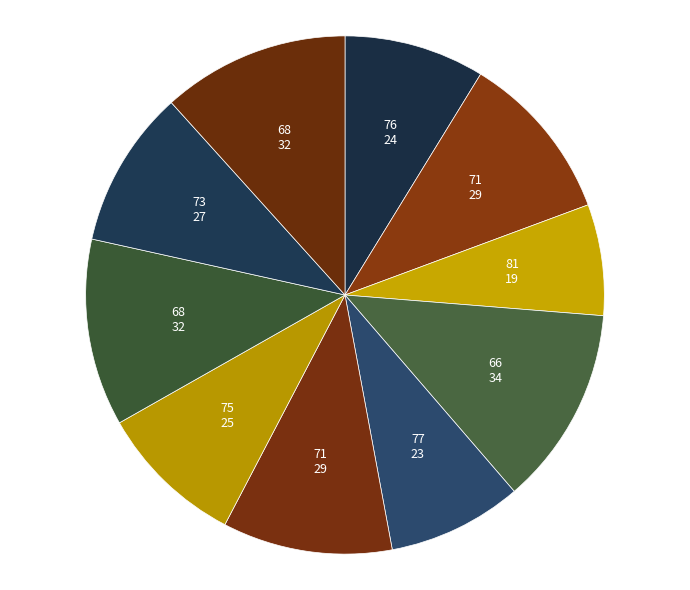

How many slices are in this pie chart?

10